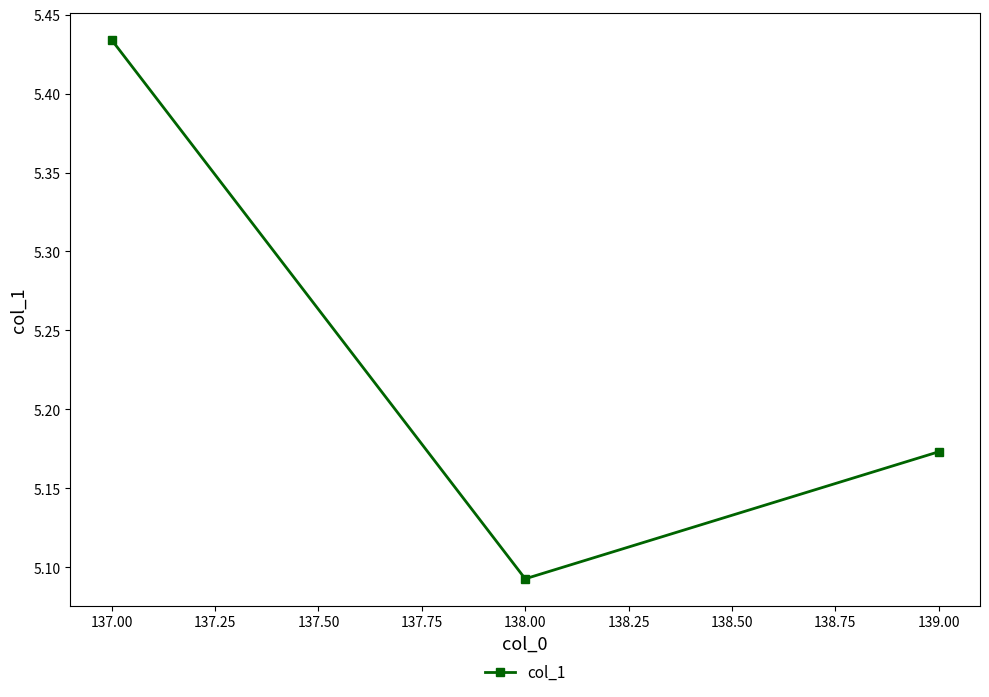

List the labels in order of value, largest first.

137.00, 139.00, 138.00